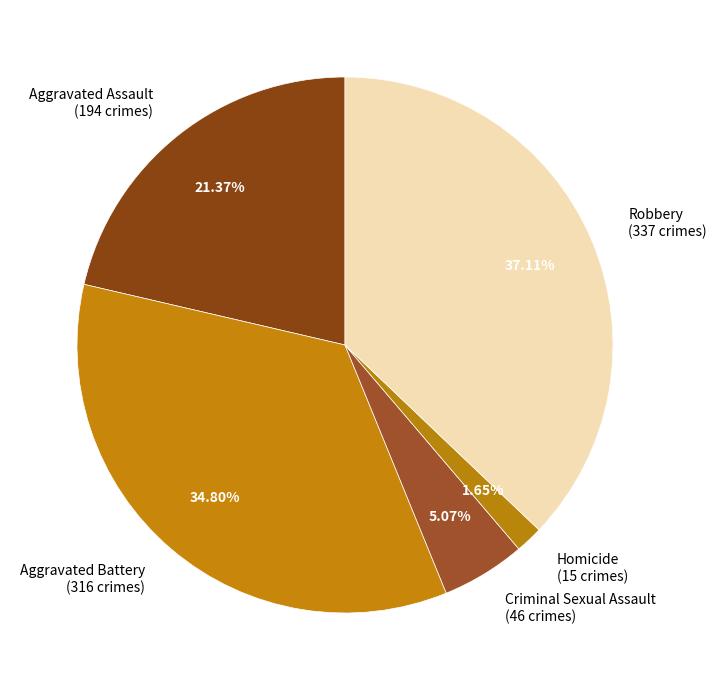

Which category has the biggest portion of the pie?

Robbery